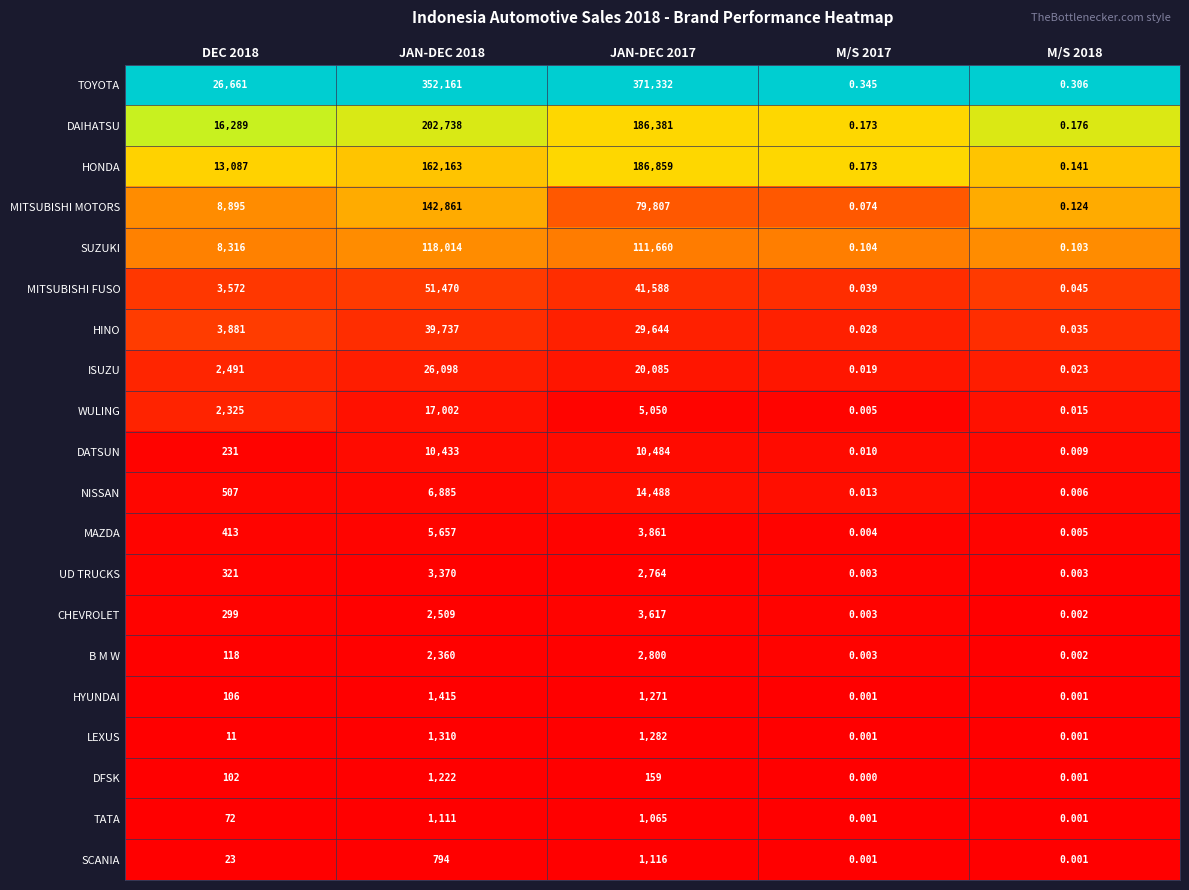

At which category does the chart reach its minimum across all series?

M/S 2017